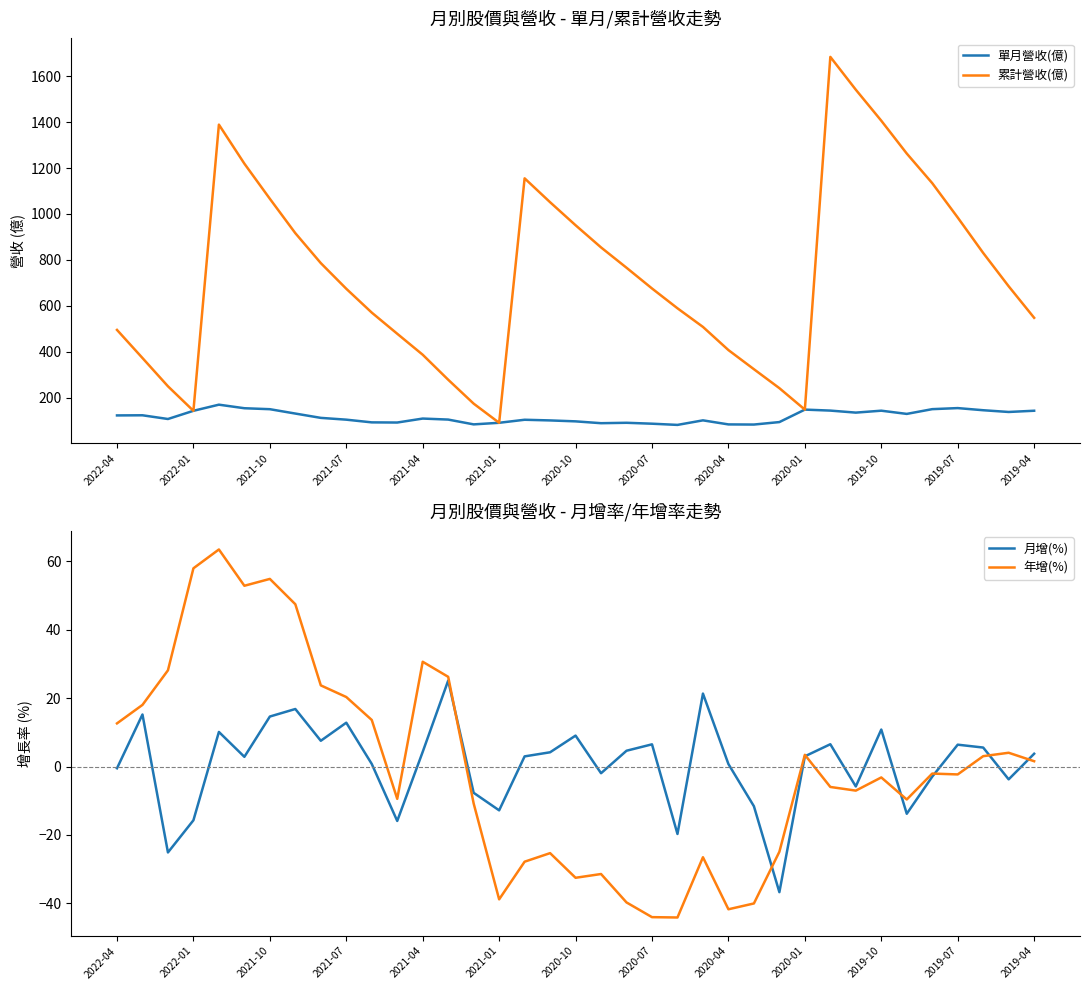

How many values in 年增(%) are below zero?

20